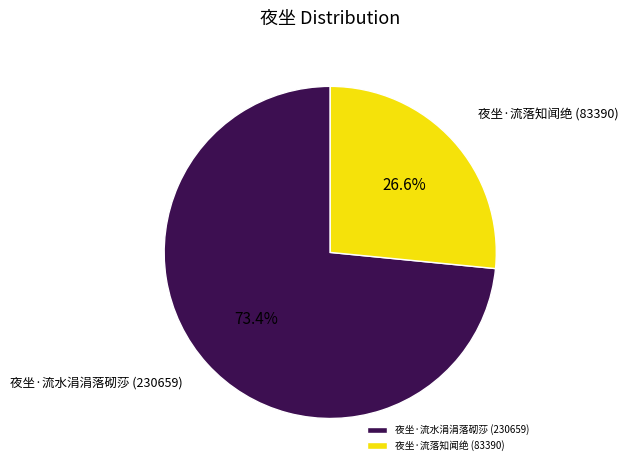

Does any single category account for the majority?

Yes